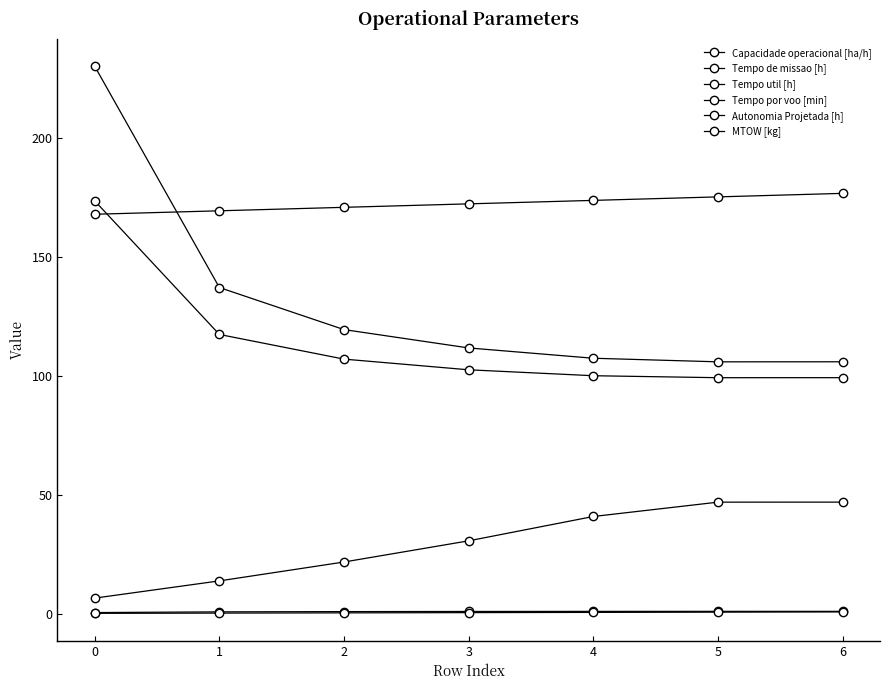

What is the approximate value of Tempo de missao [h] at 5?

105.8